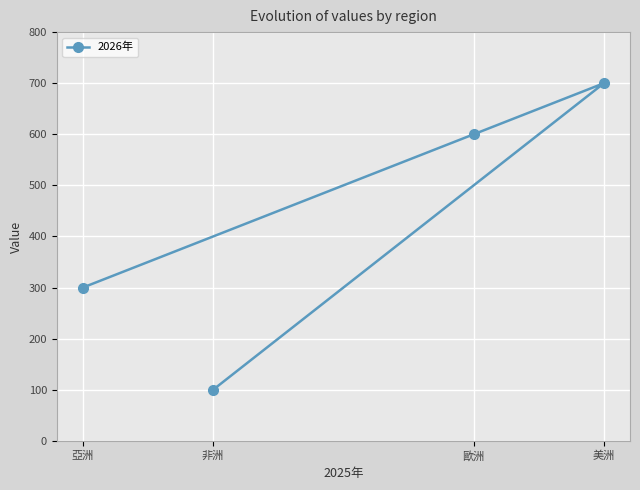

Reading left to right, extract all data points from this chart.

亞洲=300	非洲=100	歐洲=600	美洲=700